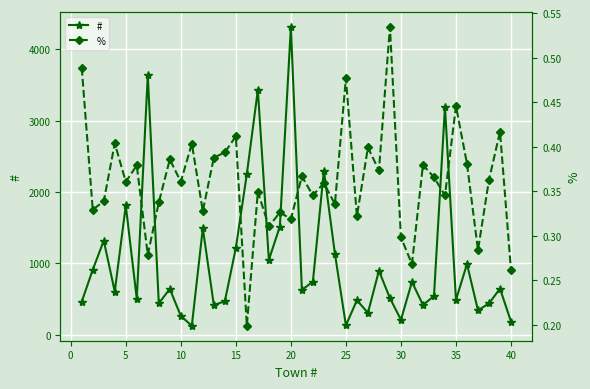

What is the lowest value of the # series?

127